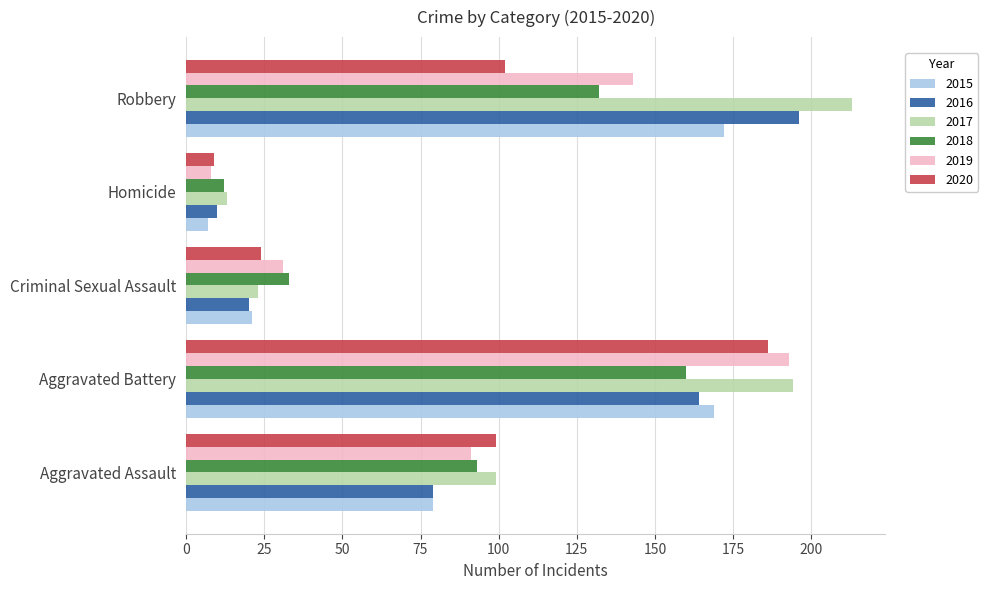

What is the sum of all 2019 values?

466